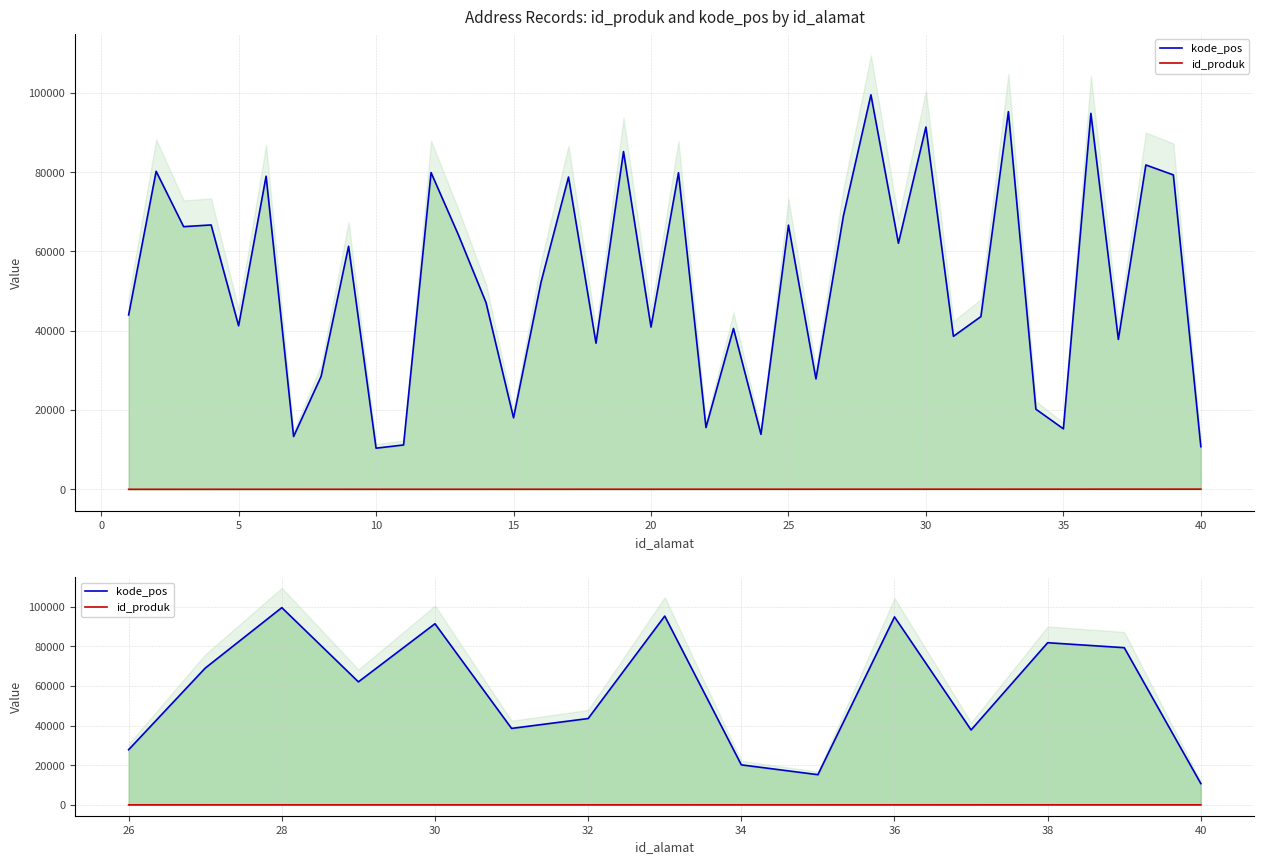

True or false: id_produk has more than 2 points higher than both neighbors.

False